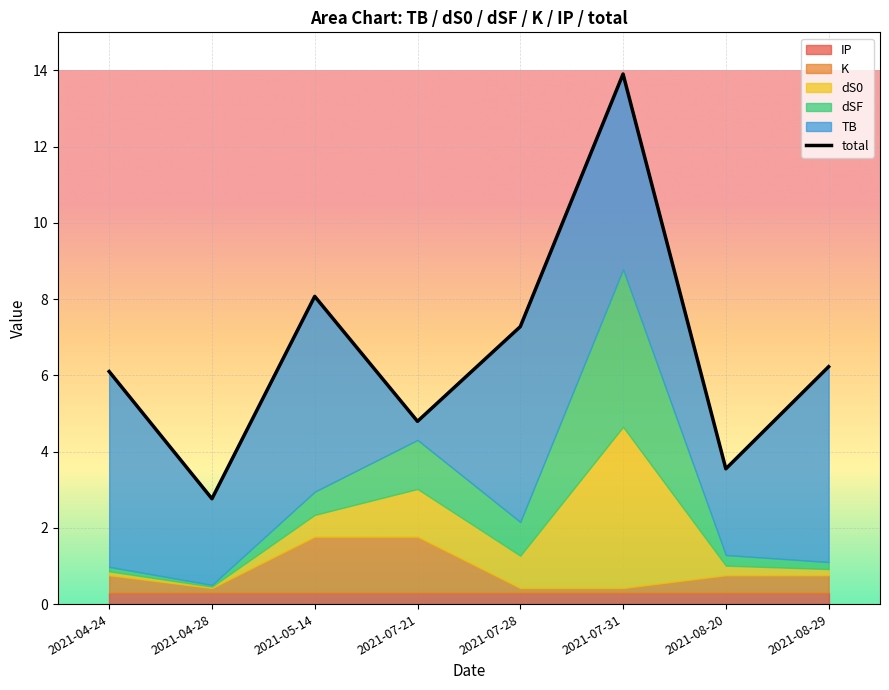

What is the value of the 1st point from the left?

6.1